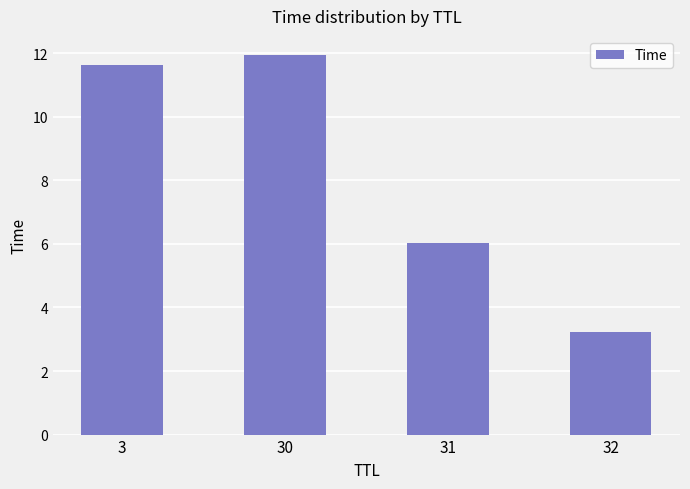

List the labels in order of value, smallest first.

32, 31, 3, 30